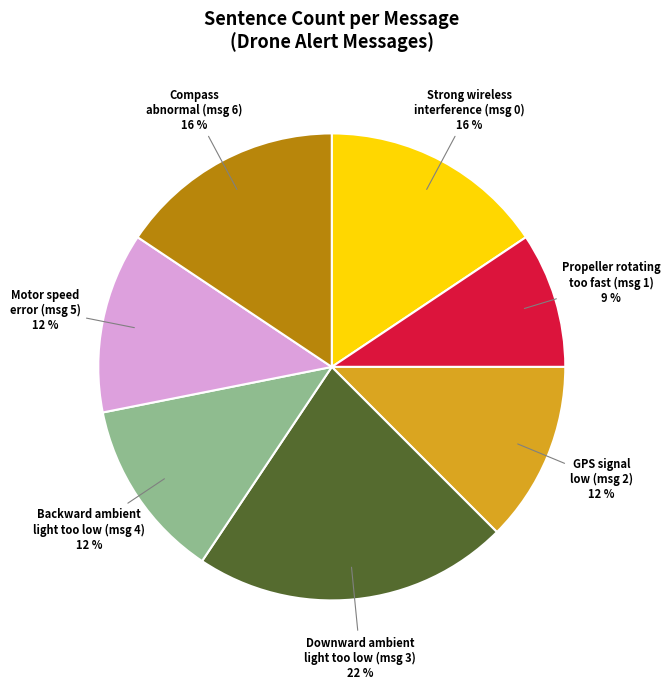

Count the number of slices in the pie.

7